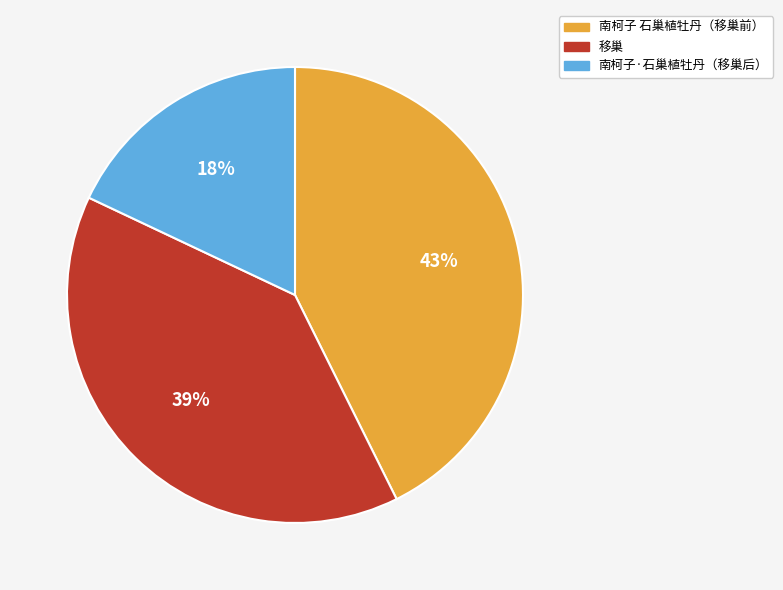

Does any single category account for the majority?

No